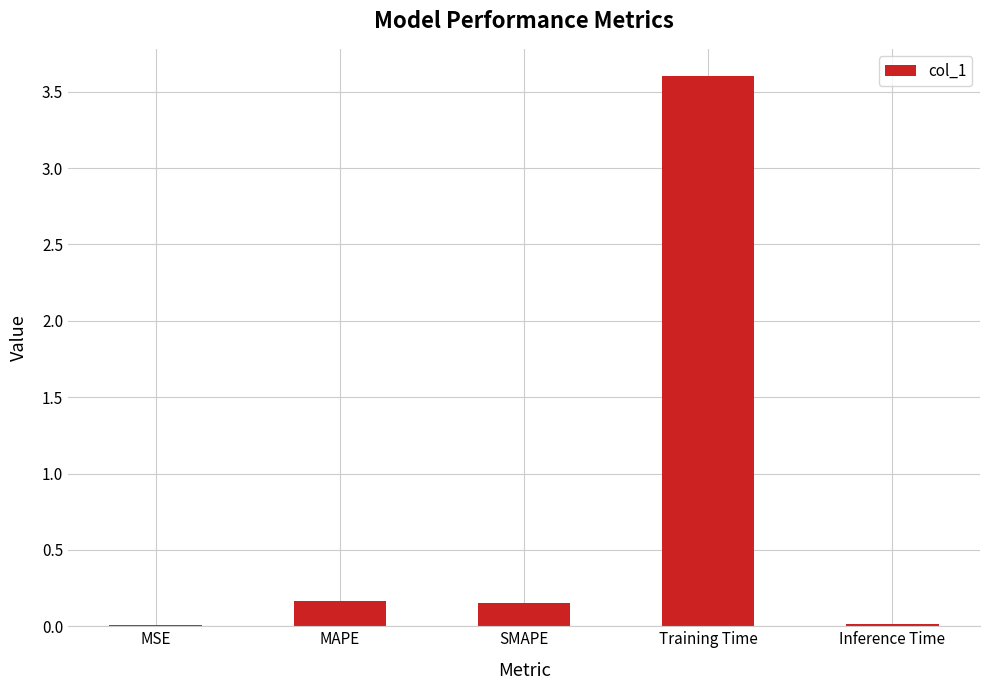

What is the sum of all values?

3.9